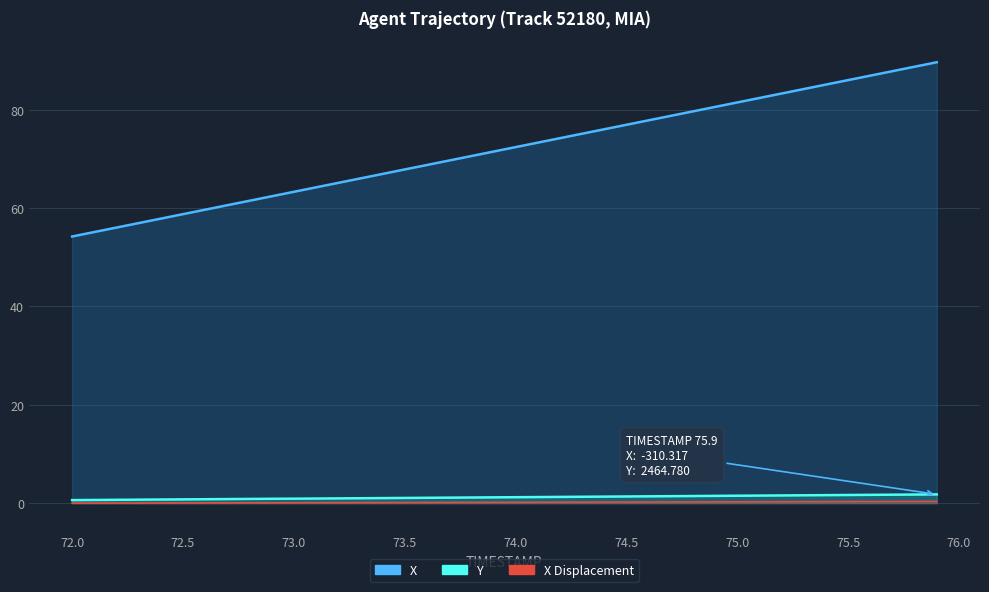

What is the spread (max minus min) of values at 74.1?

73.1